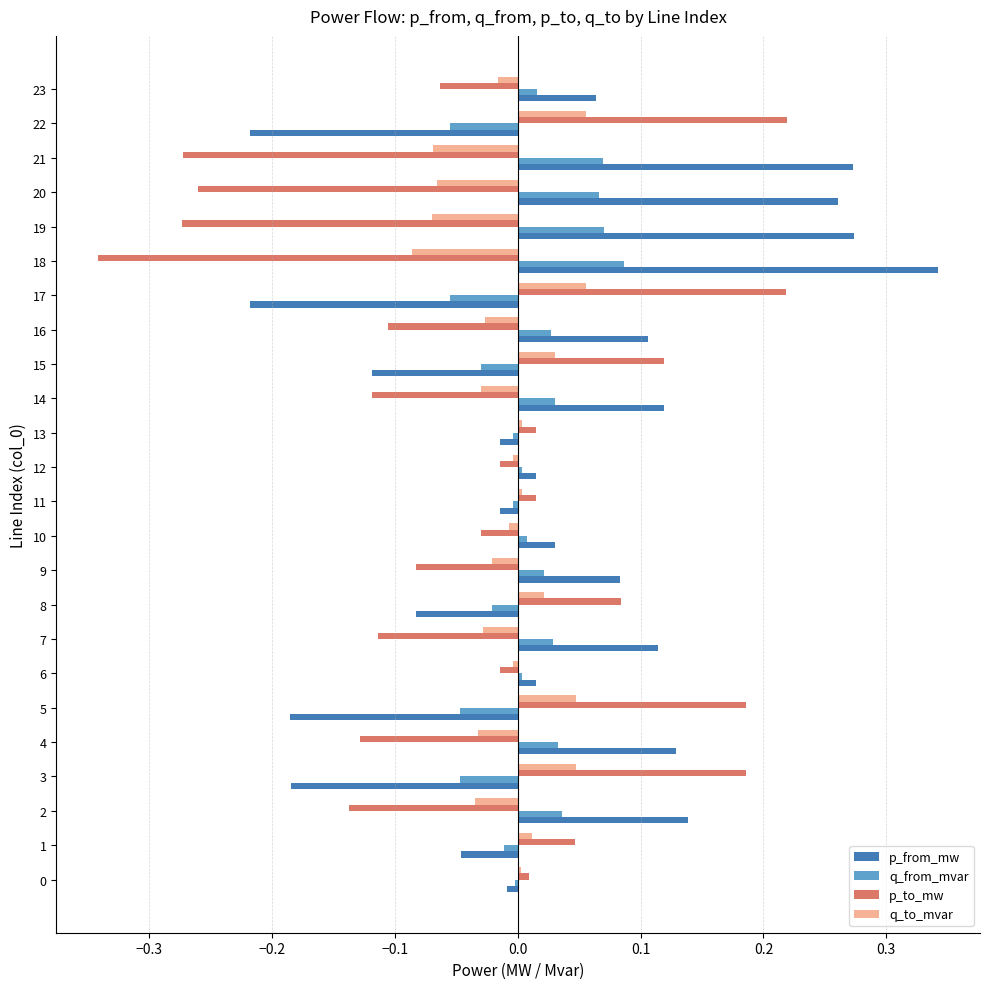

Rank the series by their average value, from highest to lowest.

p_from_mw, q_from_mvar, q_to_mvar, p_to_mw